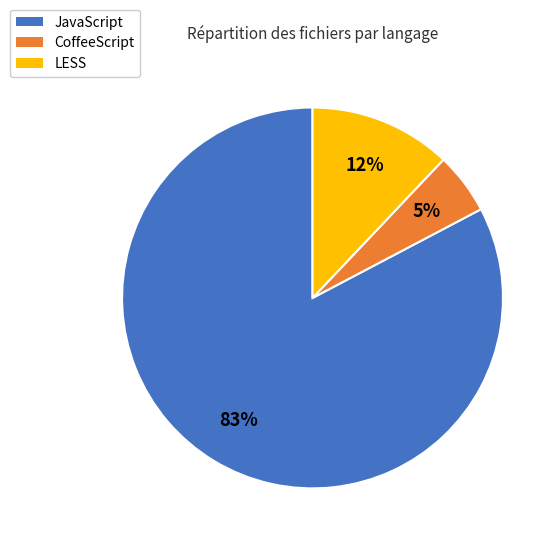

Rank the categories by value from lowest to highest.

CoffeeScript, LESS, JavaScript